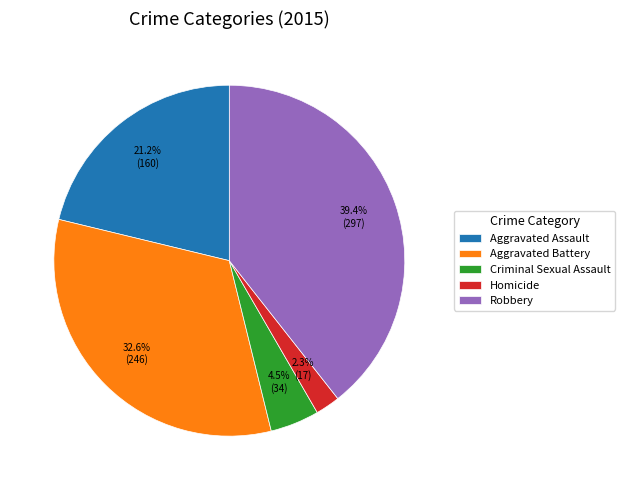

To the nearest percent, what is the average slice percentage?

20%